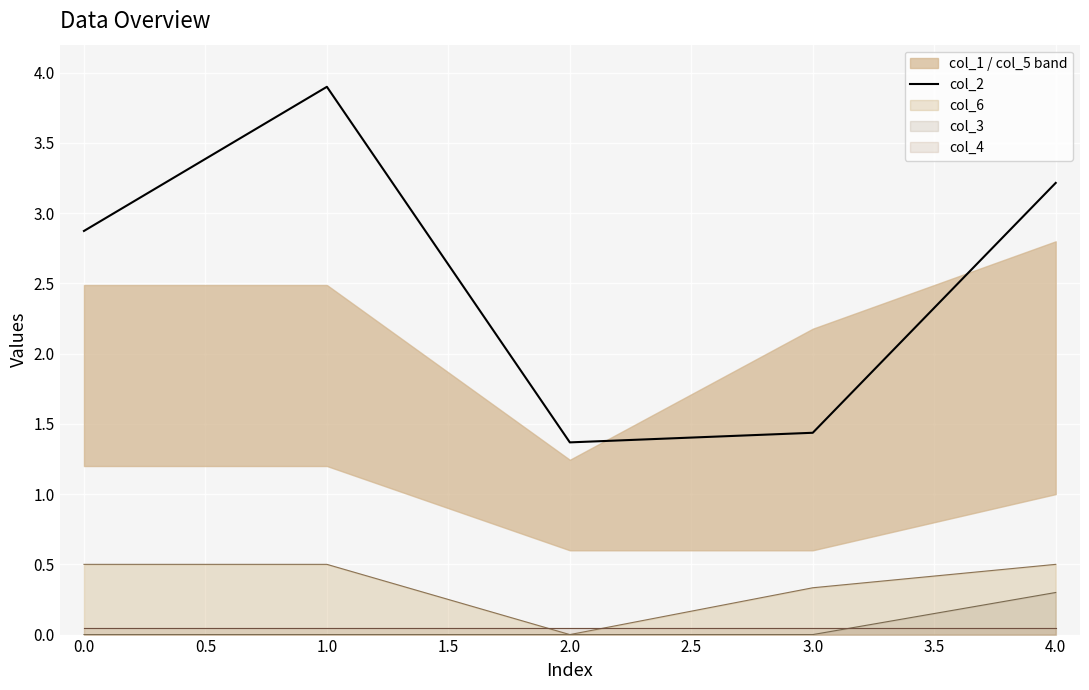

What is the highest value of the col_6 series?

0.5